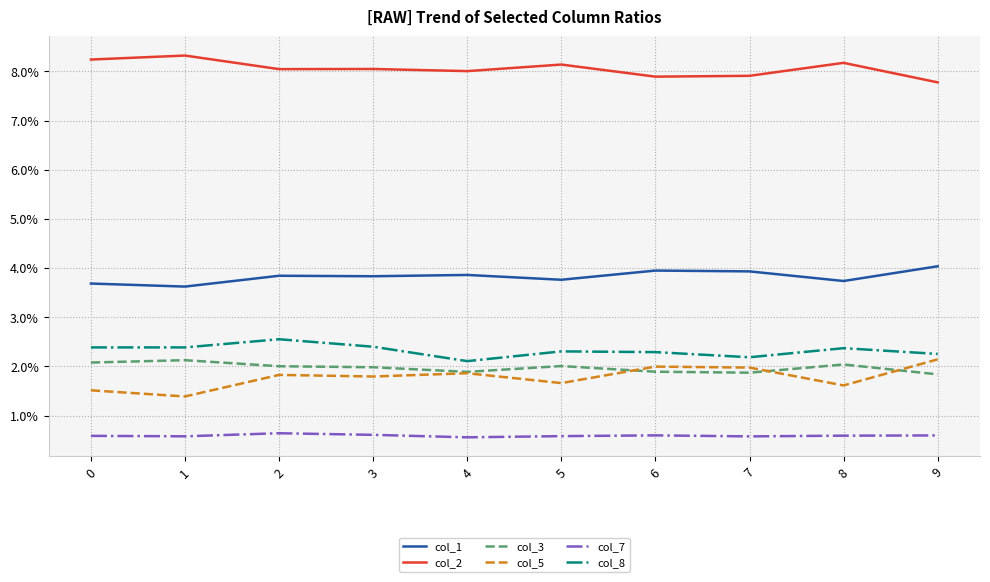

Which series has the largest total across all categories?

col_2